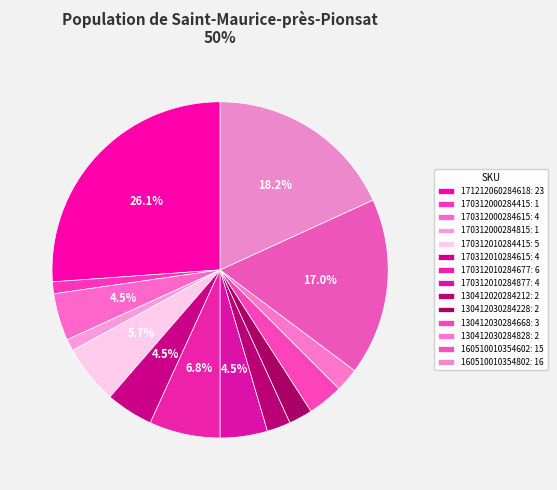

Rank the categories by value from lowest to highest.

170312000284415, 170312000284815, 130412020284212, 130412030284228, 130412030284828, 130412030284668, 170312000284615, 170312010284615, 170312010284877, 170312010284415, 170312010284677, 160510010354602, 160510010354802, 171212060284618